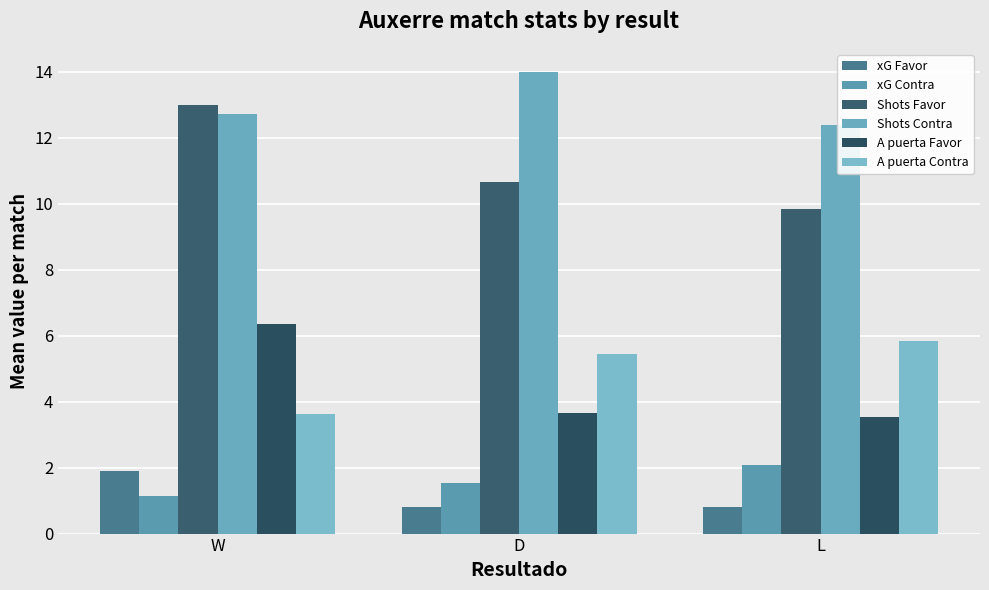

List the labels in order of xG Contra value, largest first.

L, D, W